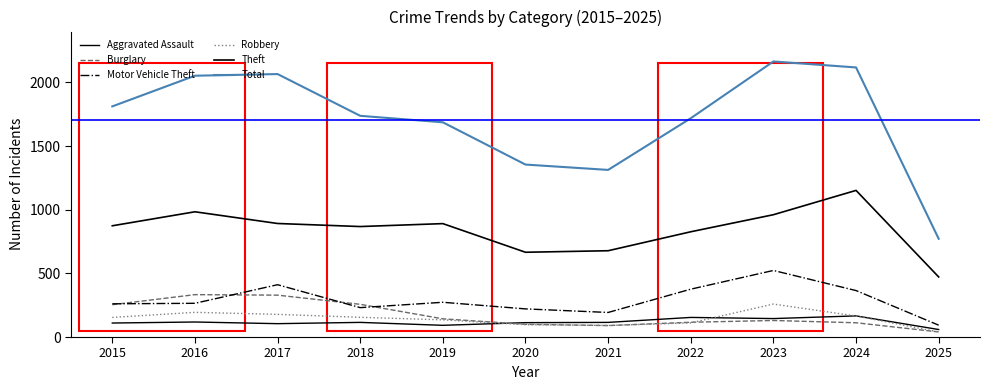

What is the value of the Robbery point at the 7th from the left?

91